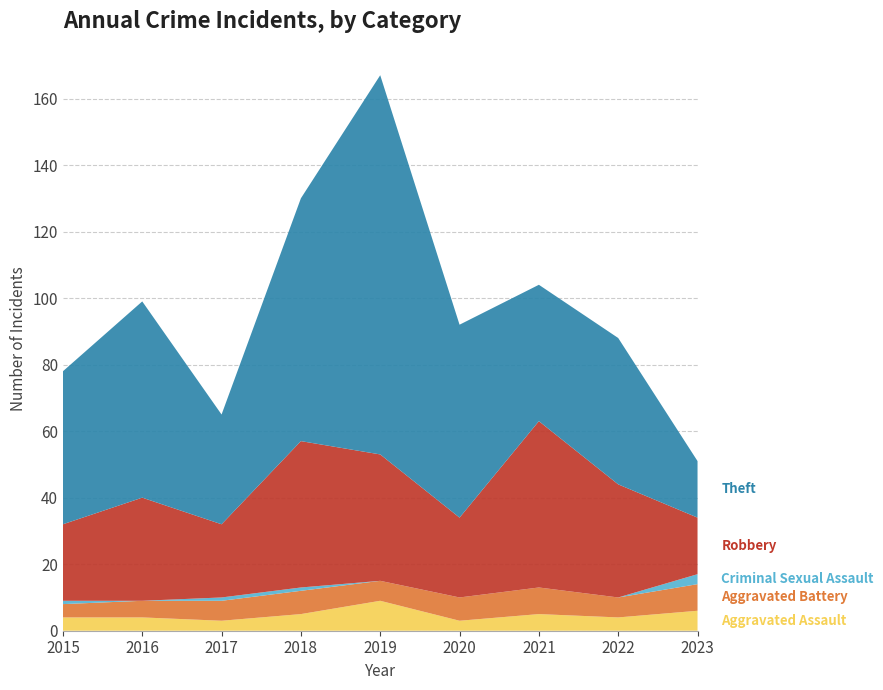

Reading left to right, what are all the values shown in this chart?

Aggravated Assault: 4	4	3	5	9	3	5	4	6
Aggravated Battery: 4	5	6	7	6	7	8	6	8
Criminal Sexual Assault: 1	0	1	1	0	0	0	0	3
Robbery: 23	31	22	44	38	24	50	34	17
Theft: 46	59	33	73	114	58	41	44	17